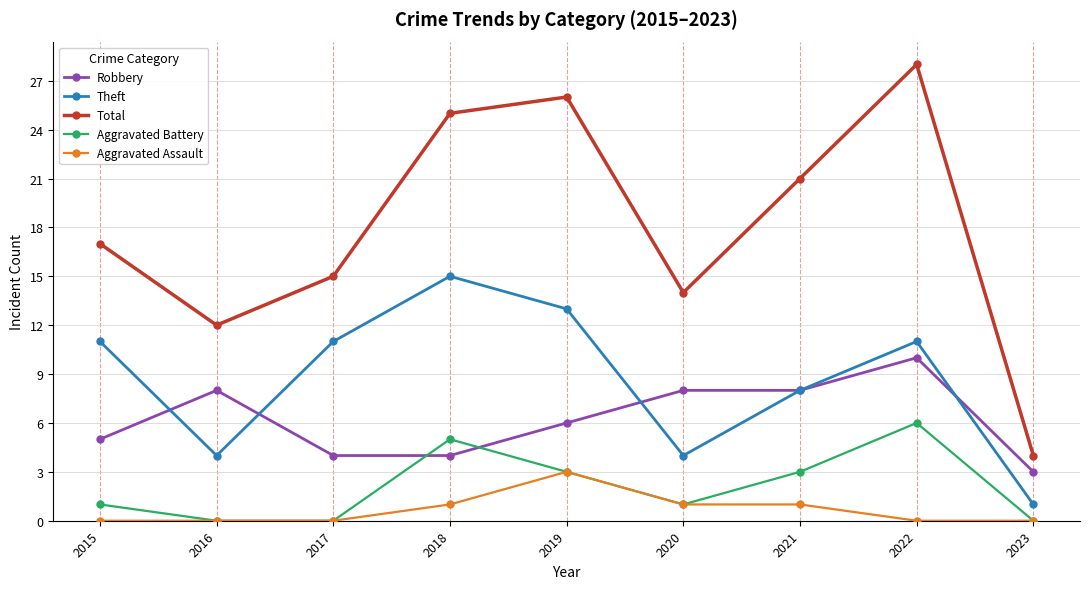

How many lines are shown in the chart?

5